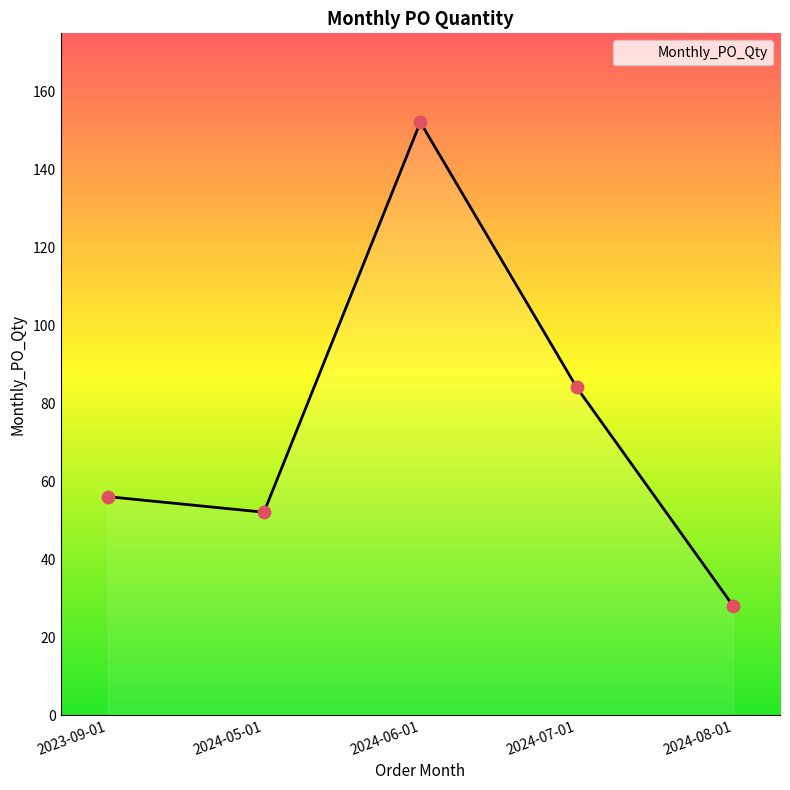

Between 2024-07-01 and 2024-06-01, which is larger?

2024-06-01